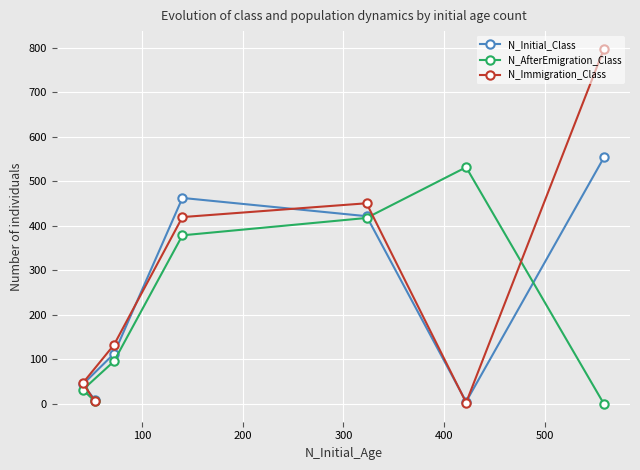

Which series has the widest spread of values?

N_Immigration_Class